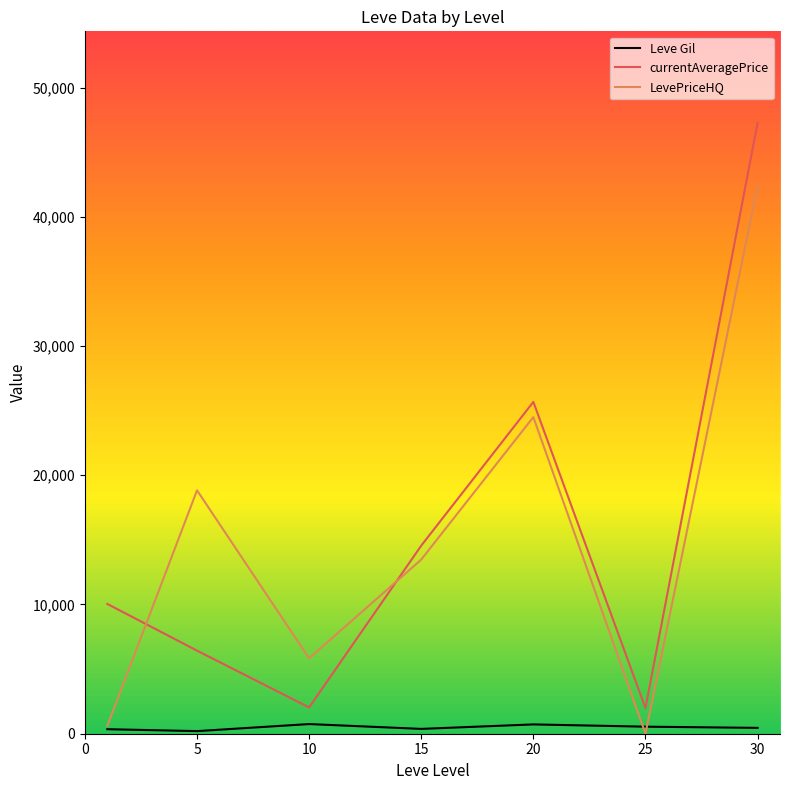

Which series has the largest range (max minus min)?

currentAveragePrice